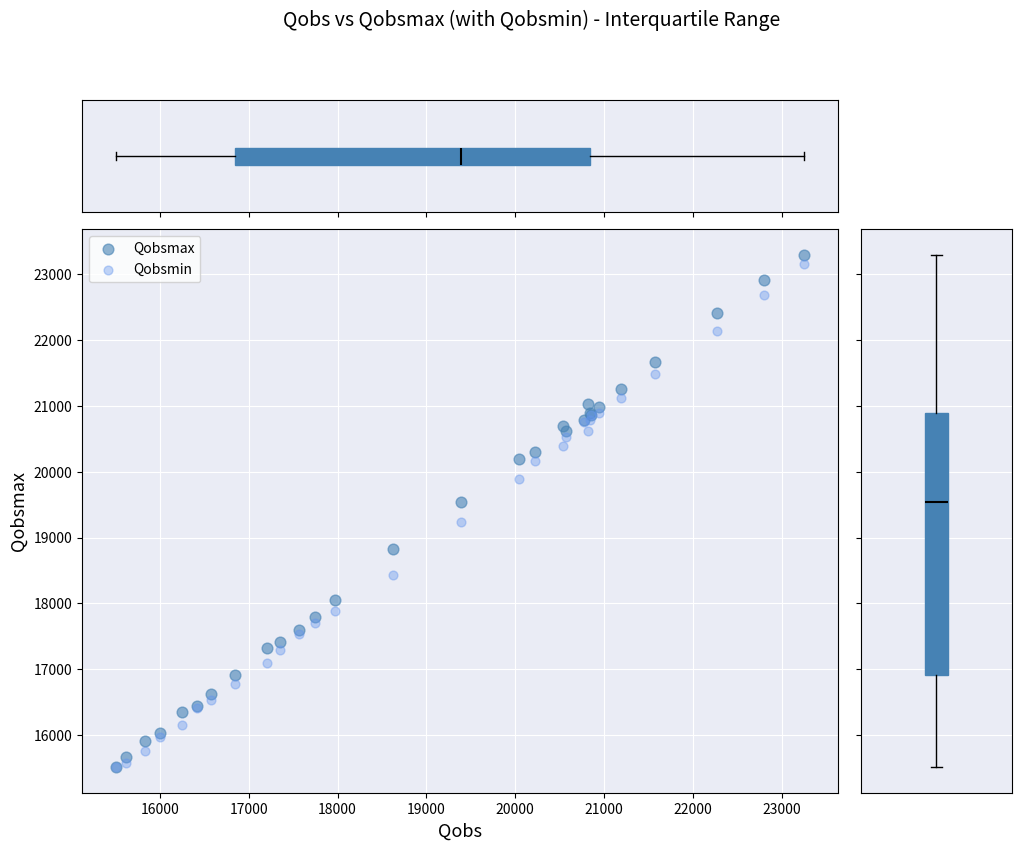

In the Qobsmin series, what Y value is closest to 19334?

19242.0